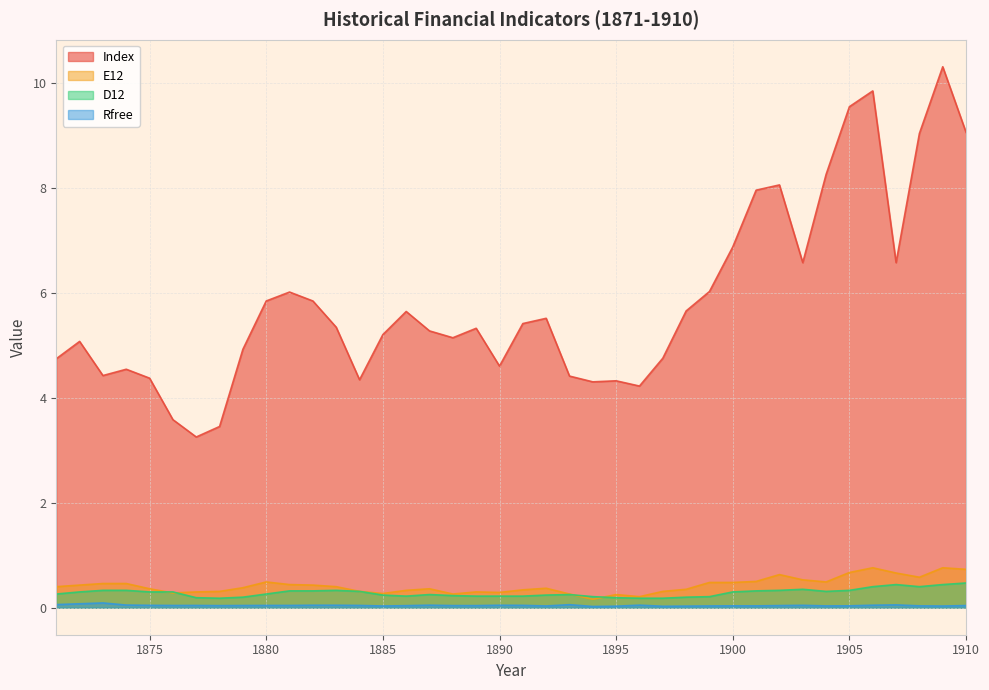

Which category has the highest value across all series?

1909